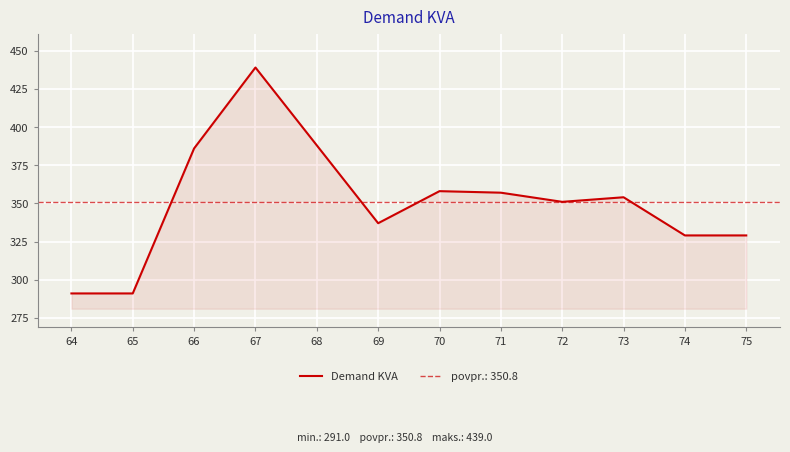

Reading right to left, extract all data points from this chart.

329	329	354	351	357	358	337	388	439	386	291	291